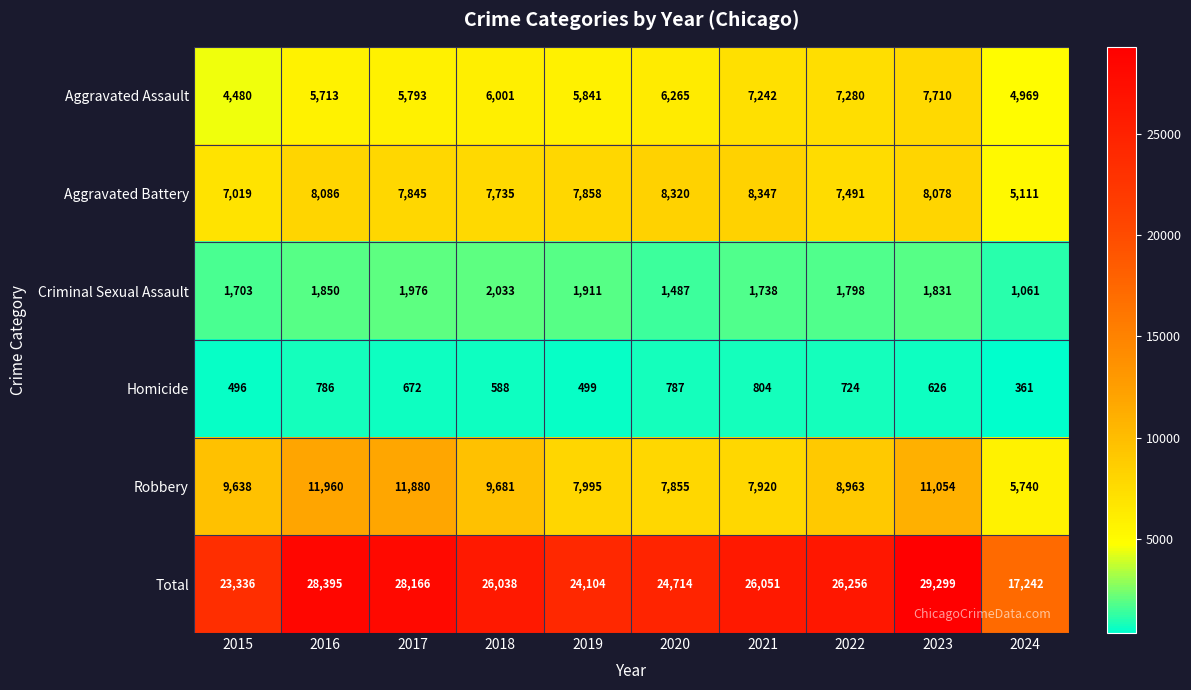

Is it true that Aggravated Battery equals 12891 at 2023?

False